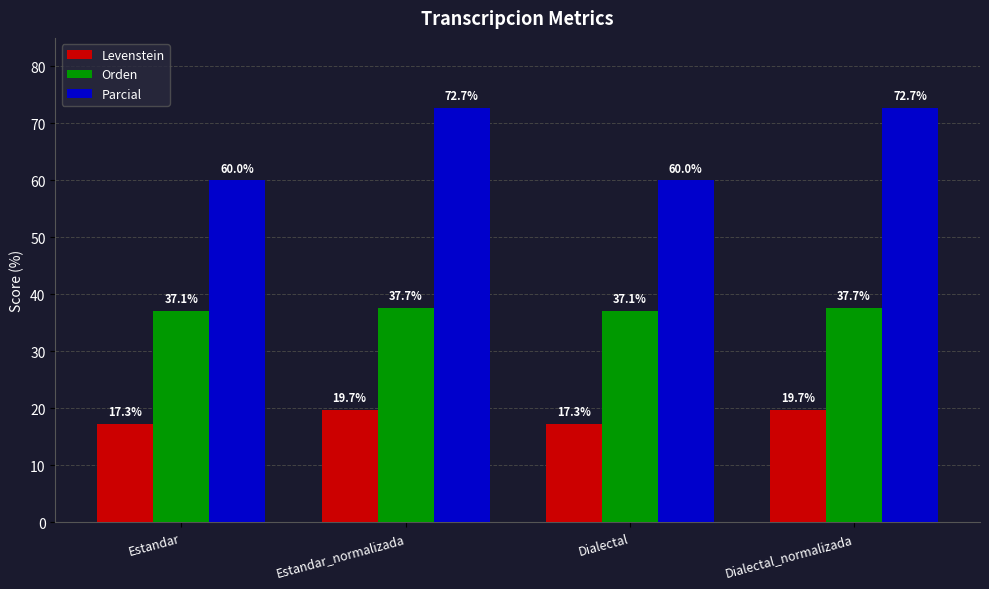

What is the maximum value shown in the chart?

72.7